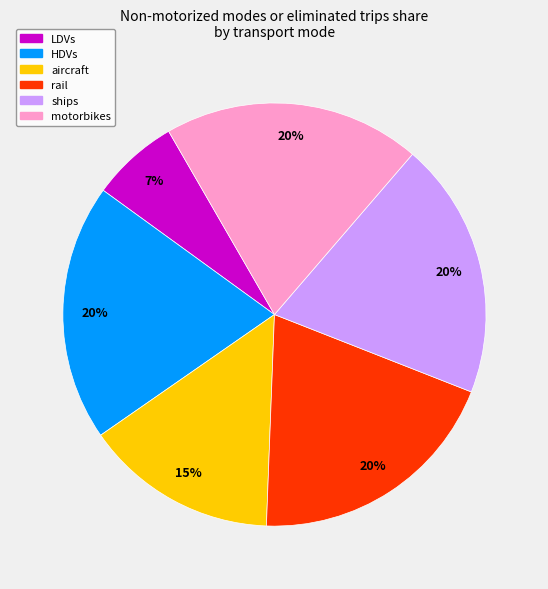

To the nearest percent, what is the difference between the LDVs and motorbikes slice percentages?

13%